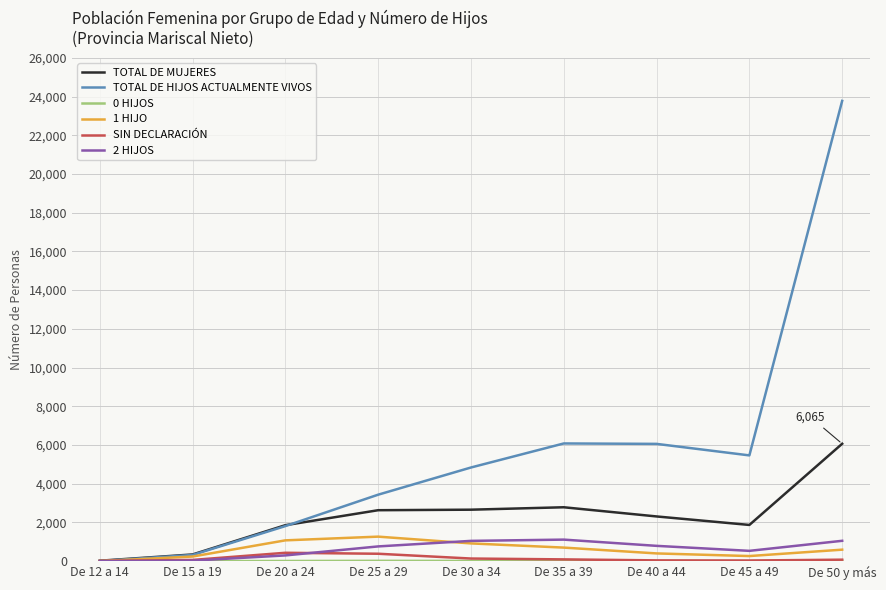

What position from the right is De 20 a 24?

7